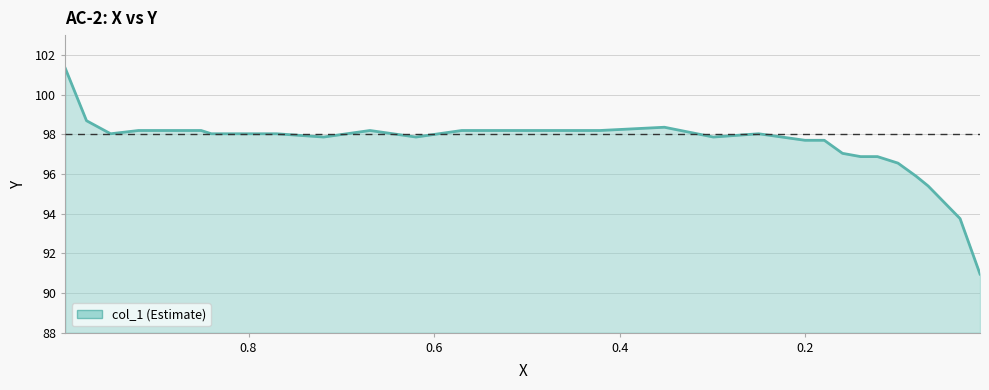

Count the number of data series in this chart.

1